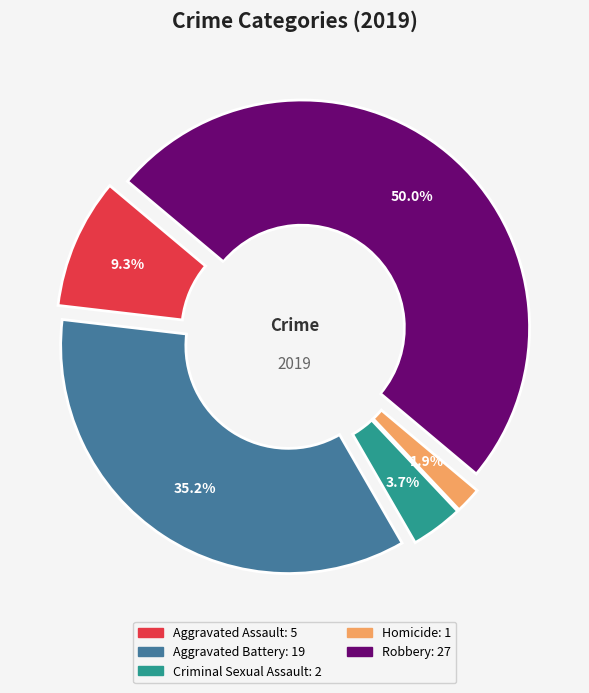

To the nearest percent, what is the difference between the largest and smallest slice percentages?

48%